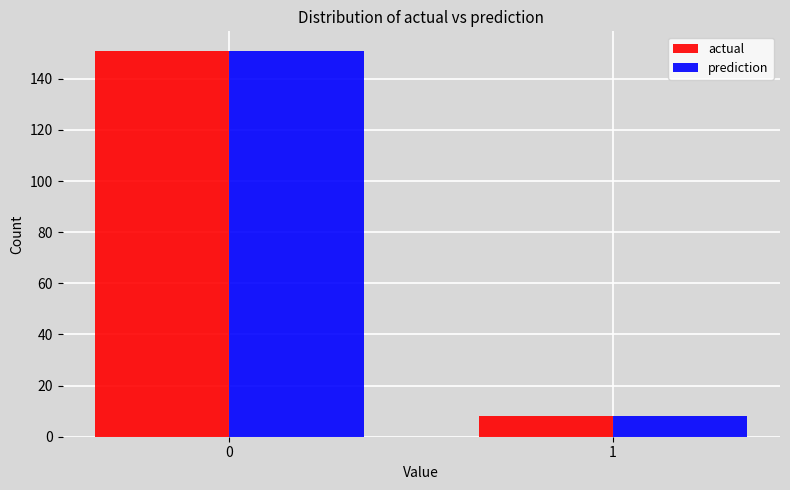

Reading left to right, what are all the values shown in this chart?

actual: 0=151	1=8
prediction: 0=151	1=8